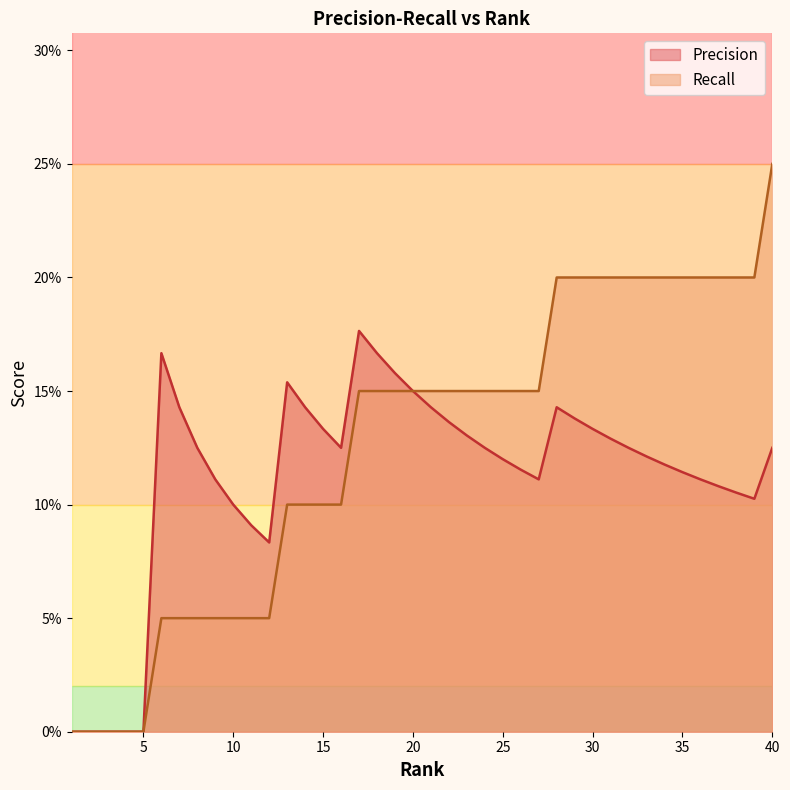

What is the value of the Recall point at the 25th from the left?

0.1